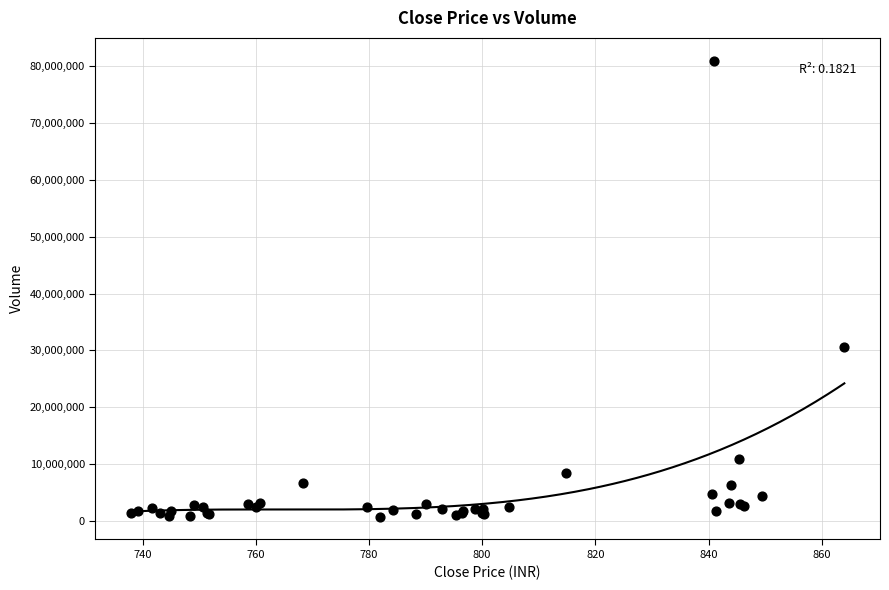

What Y value in the scatter plot is closest to 40851593?

30604163